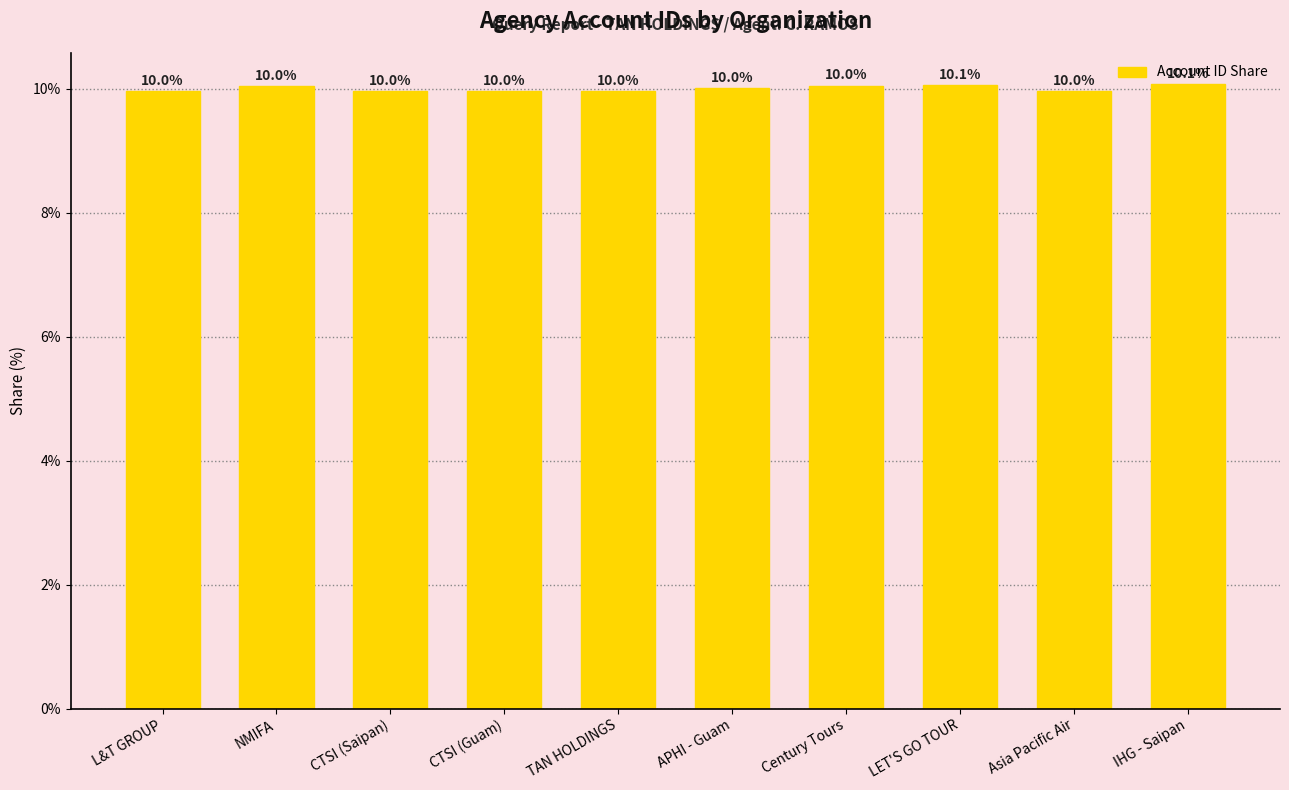

What is the greatest value displayed?

10.1